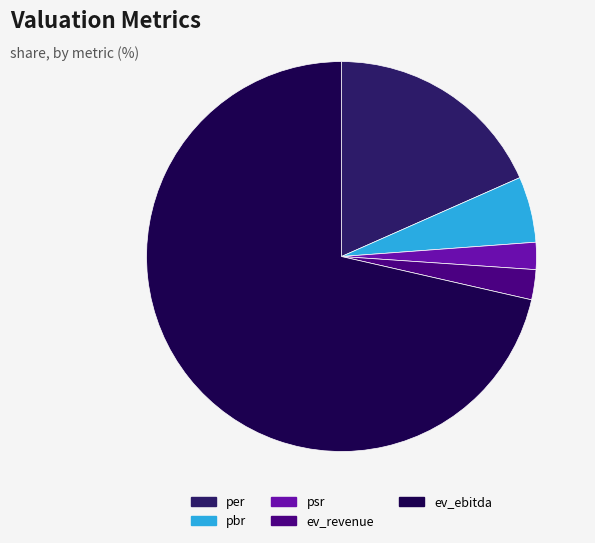

Does psr account for over 50% of the chart?

No